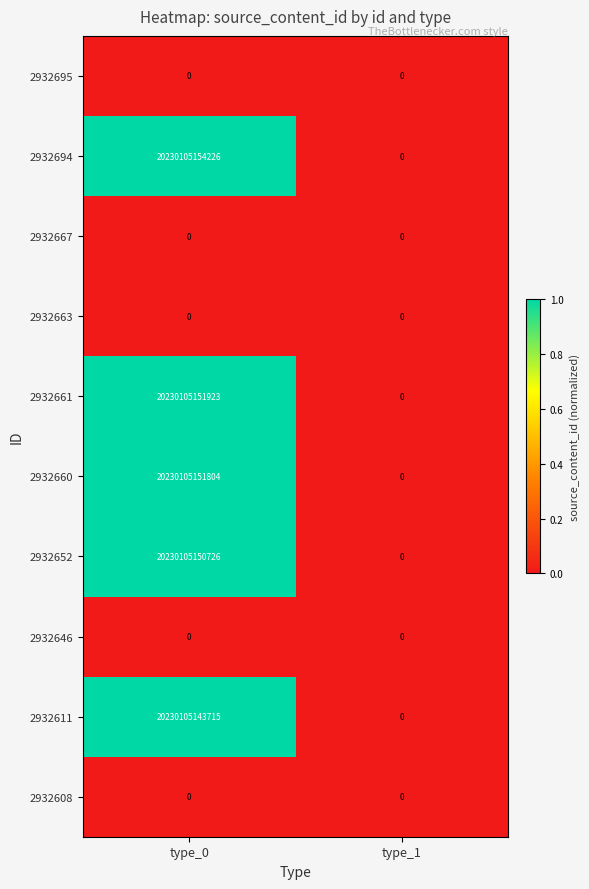

At which category is the sum across all series the highest?

type_0